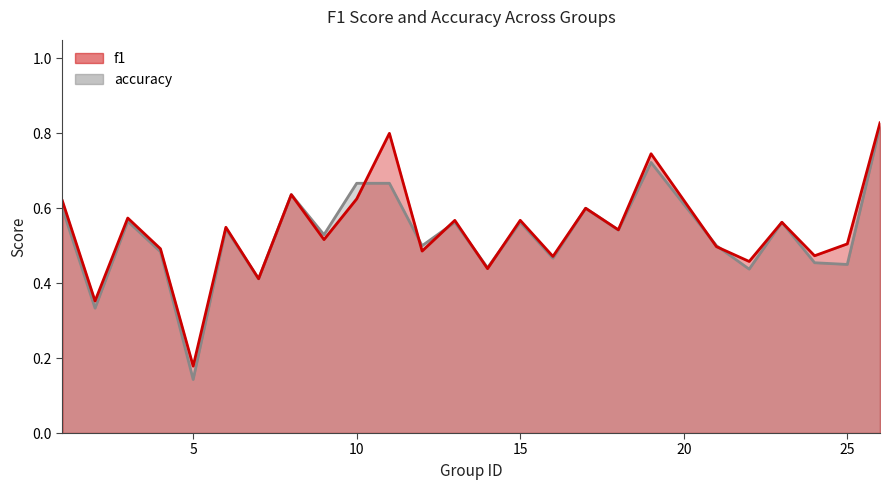

True or false: accuracy has more than 2 points higher than both neighbors.

True